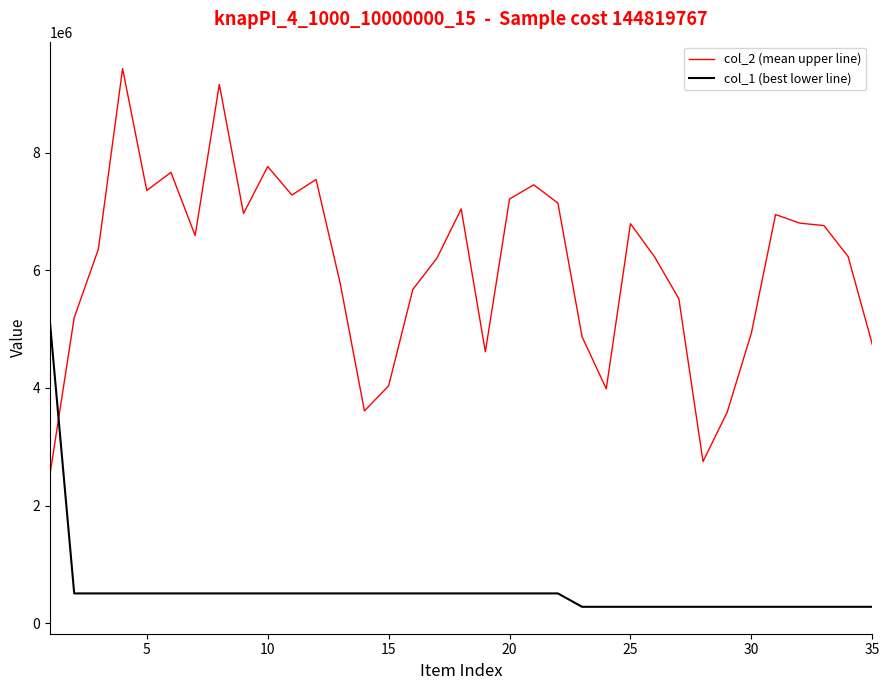

True or false: col_2 (mean upper line) has more than 2 points higher than both neighbors.

True